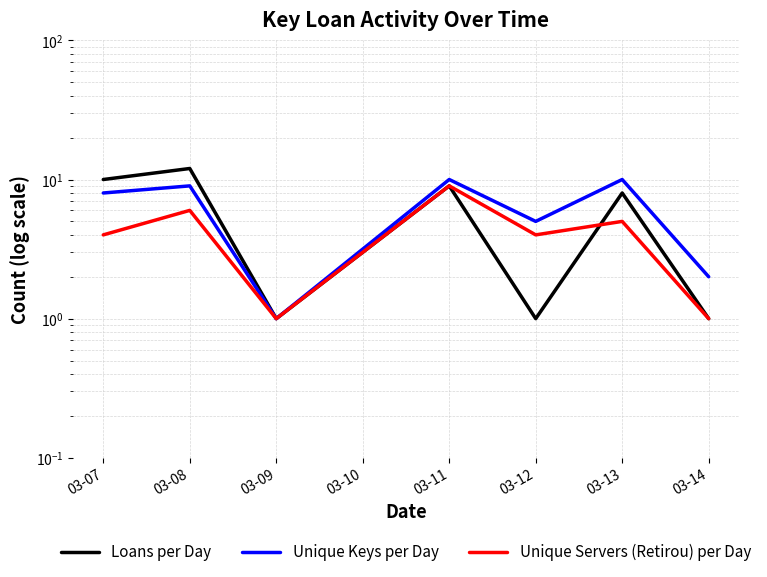

Reading left to right, transcribe all the data shown in this chart.

Loans per Day: 10	12	1	9	1	8	1
Unique Keys per Day: 8	9	1	10	5	10	2
Unique Servers (Retirou) per Day: 4	6	1	9	4	5	1